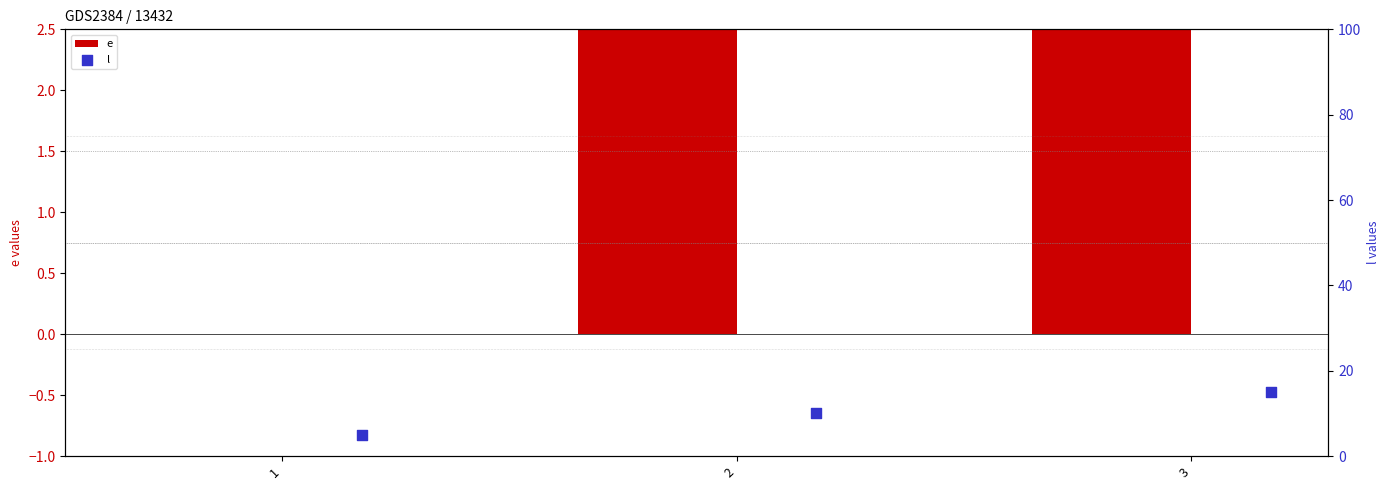

Which series has the largest Y range (max minus min)?

e